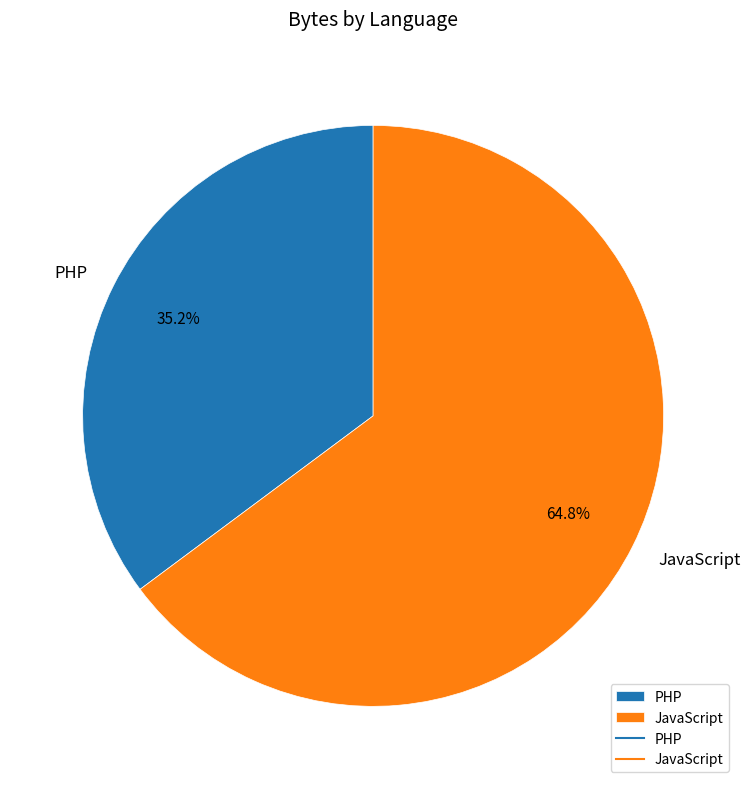

Is JavaScript the majority of the pie?

Yes